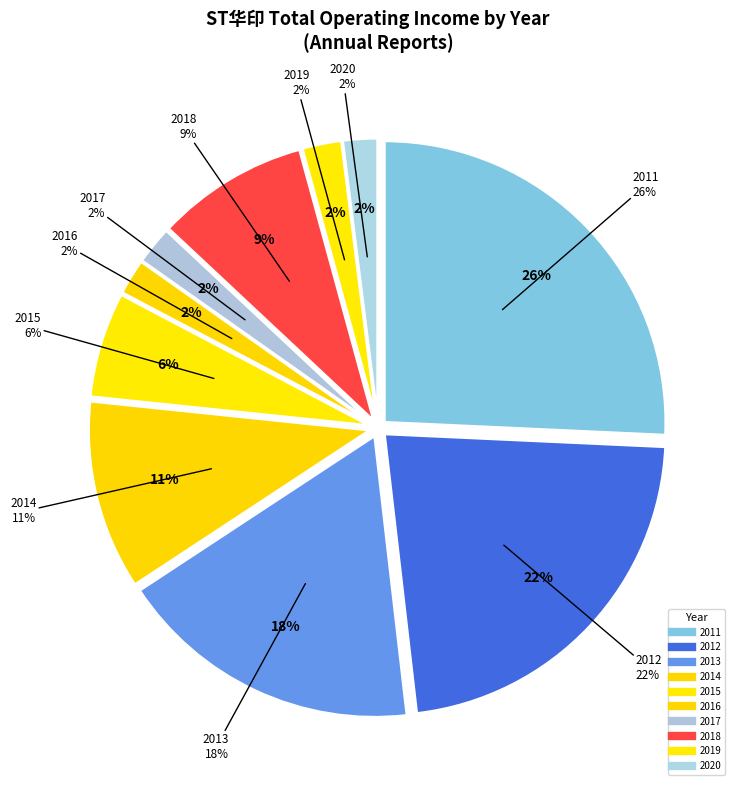

Rank the categories by value from lowest to highest.

2020, 2016, 2017, 2019, 2015, 2018, 2014, 2013, 2012, 2011